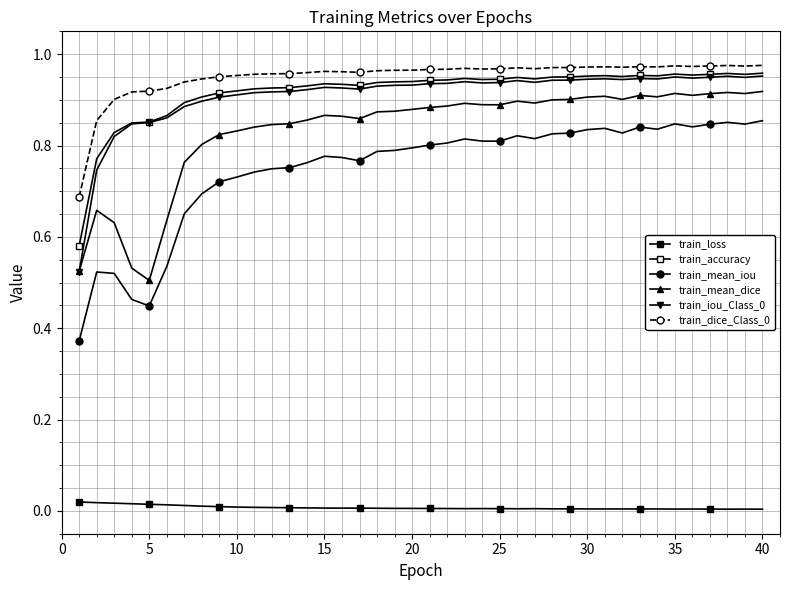

Does the chart have visible grid lines?

Yes